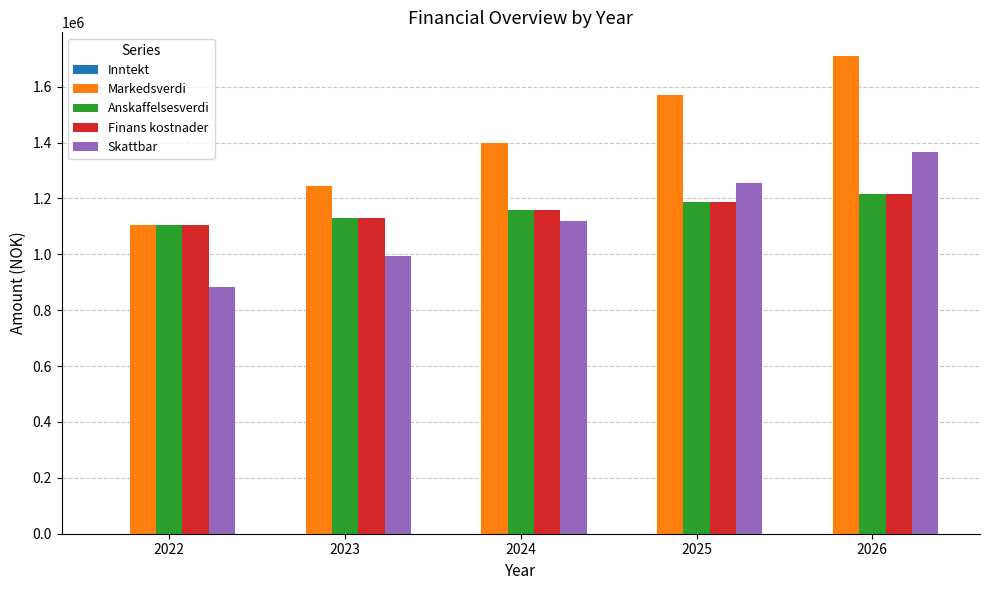

Is it true that Skattbar equals 1118478.4 at 2024?

True